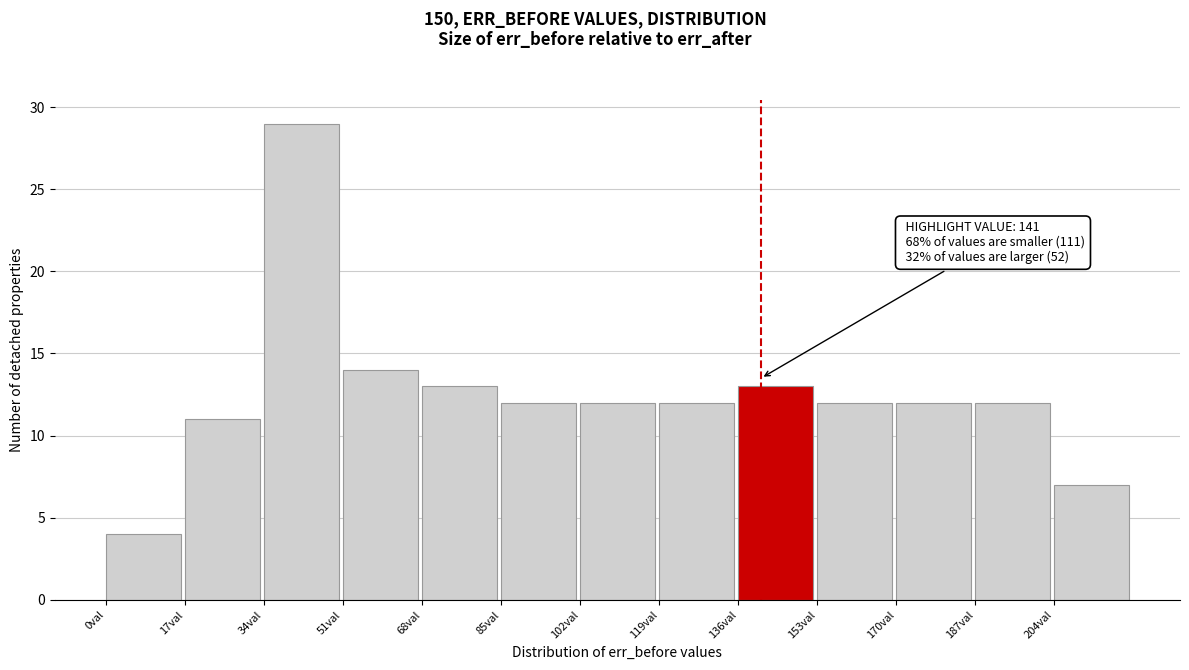

Which range on the x-axis has the tallest bar?

34 to 51